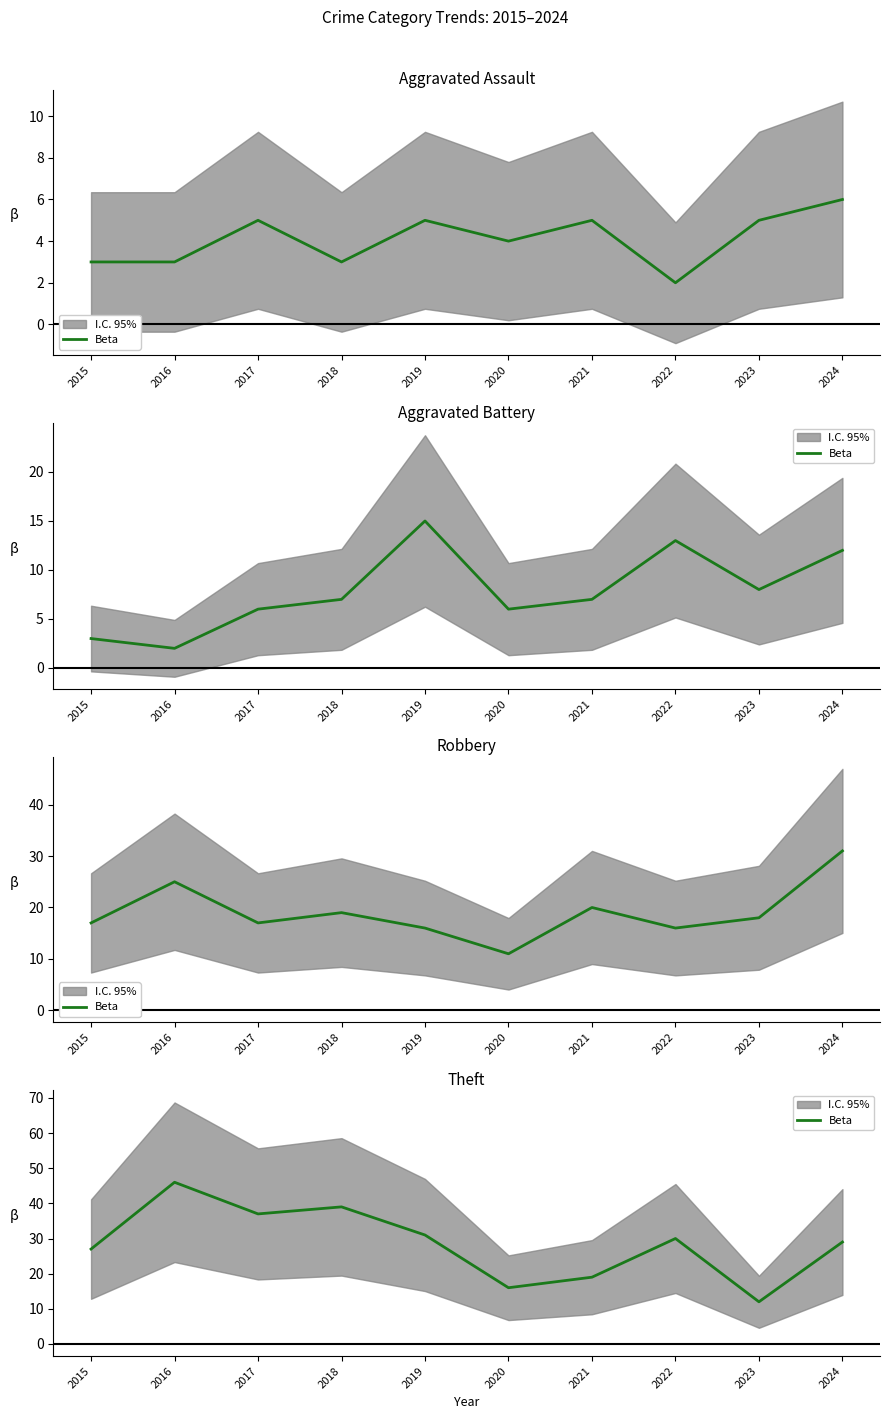

What is the difference between the maximum and minimum values?

34